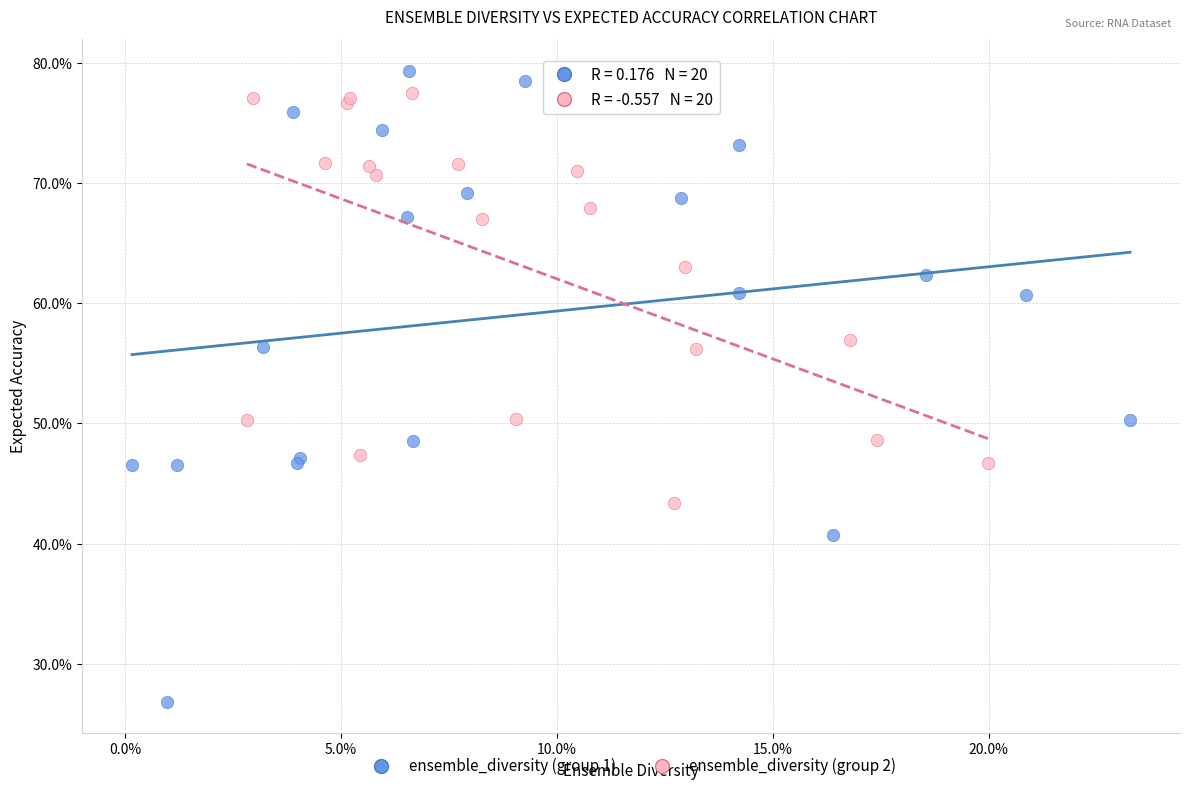

Which series has the largest Y range (max minus min)?

ensemble_diversity (group 1)